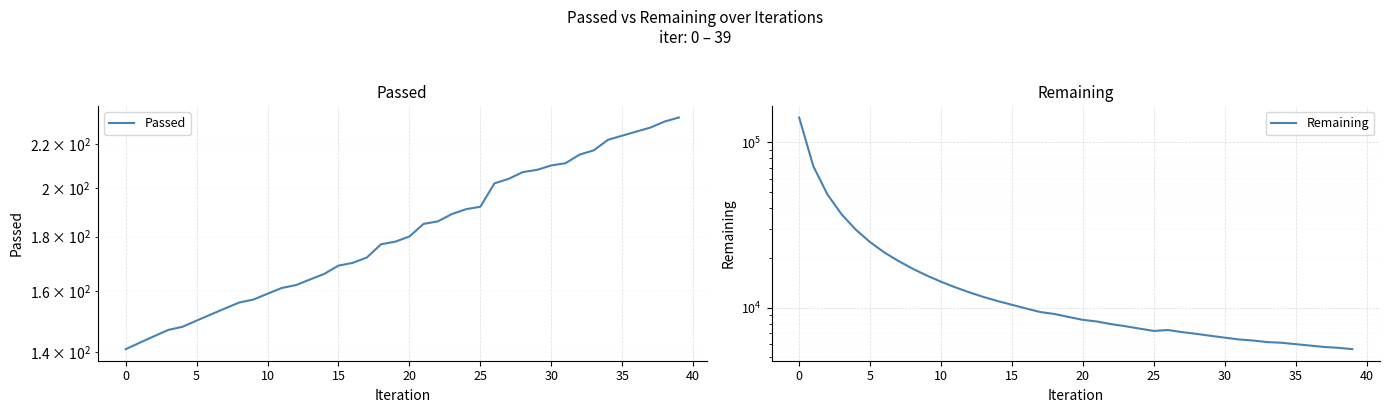

What are all the series names shown in the legend?

Passed, Remaining